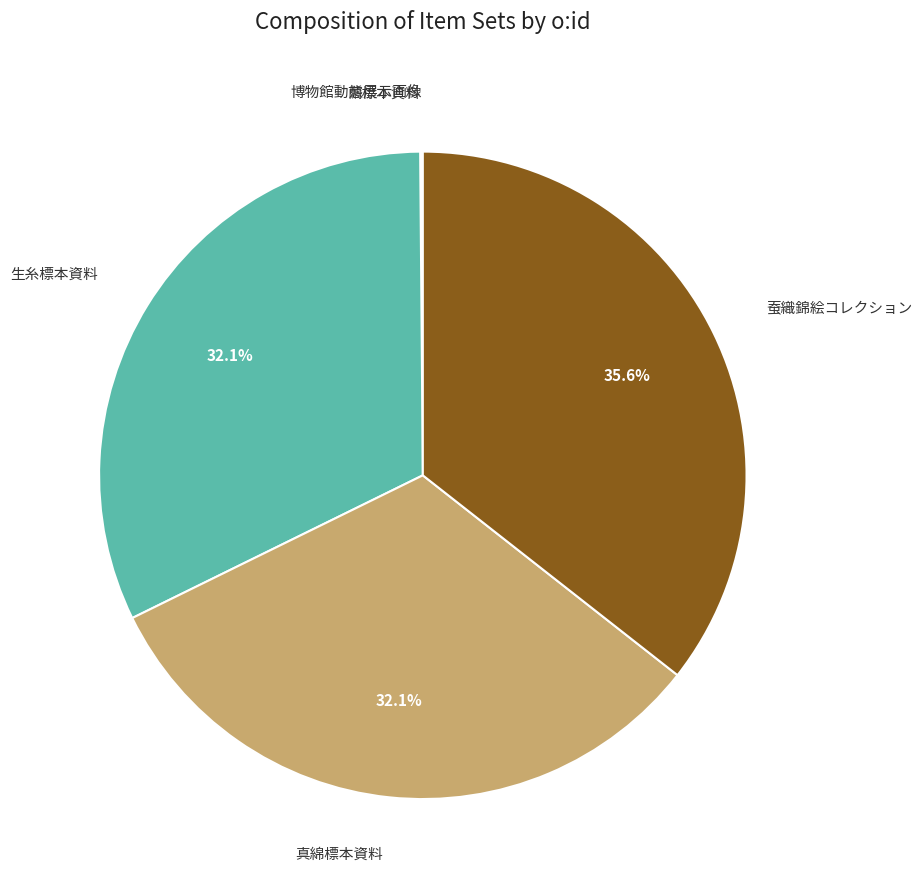

Is there any slice that represents more than half of the pie?

No